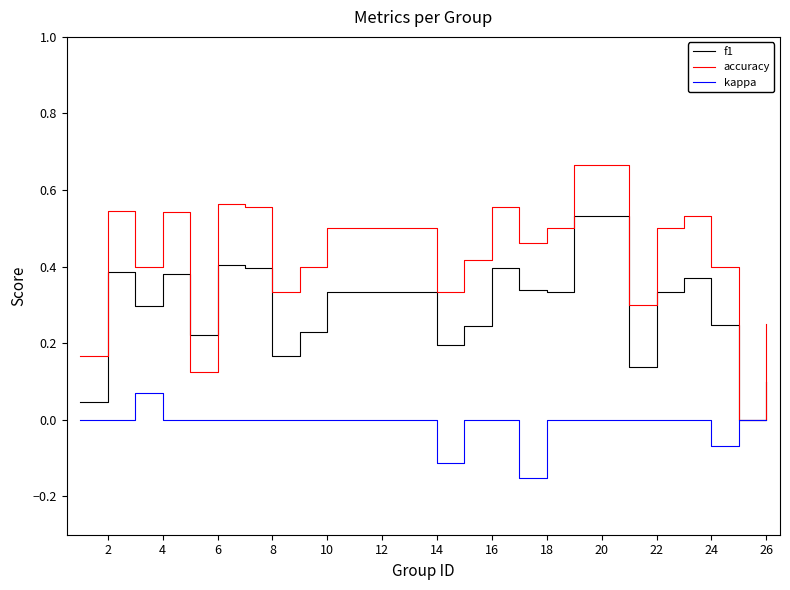

List the series in order of their overall mean, highest first.

accuracy, f1, kappa